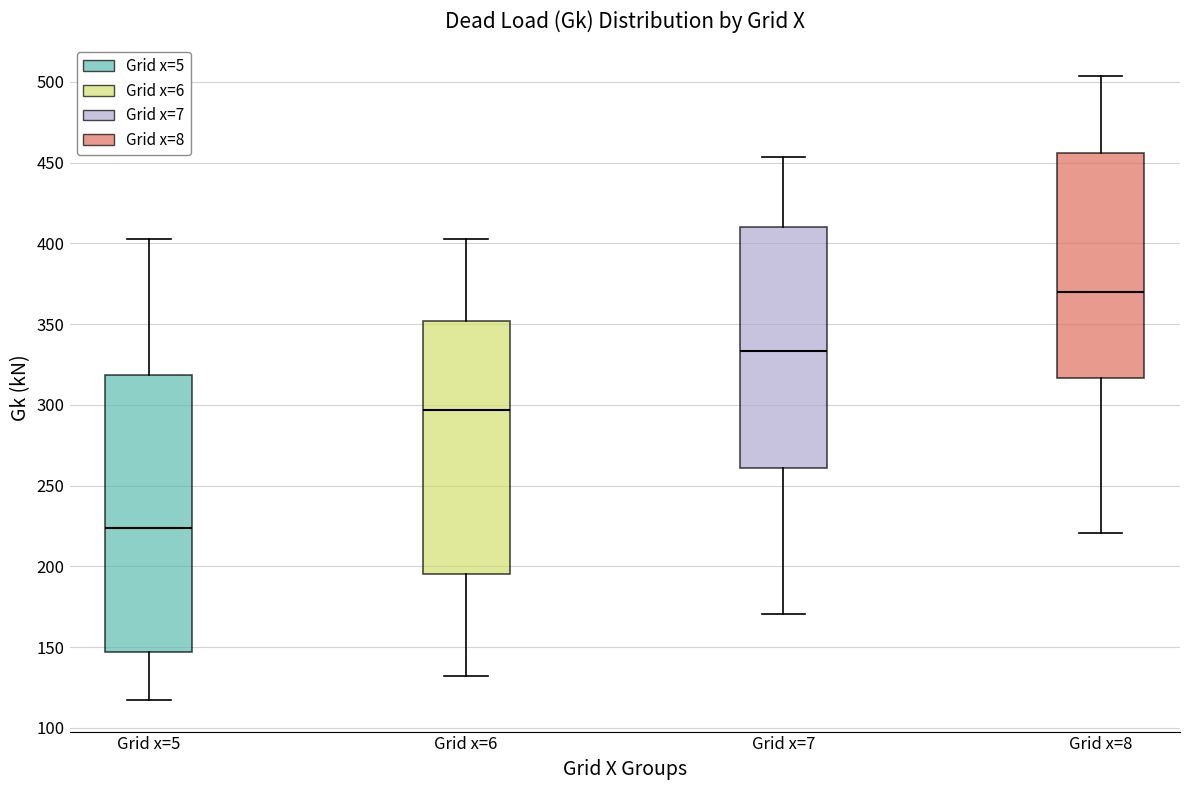

Which box has the highest median line?

Grid x=8